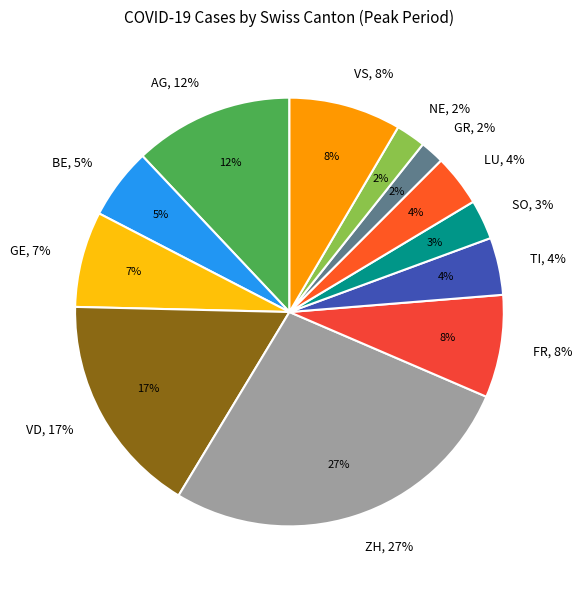

Rank the categories by value from highest to lowest.

ZH, VD, AG, VS, FR, GE, BE, TI, LU, SO, NE, GR